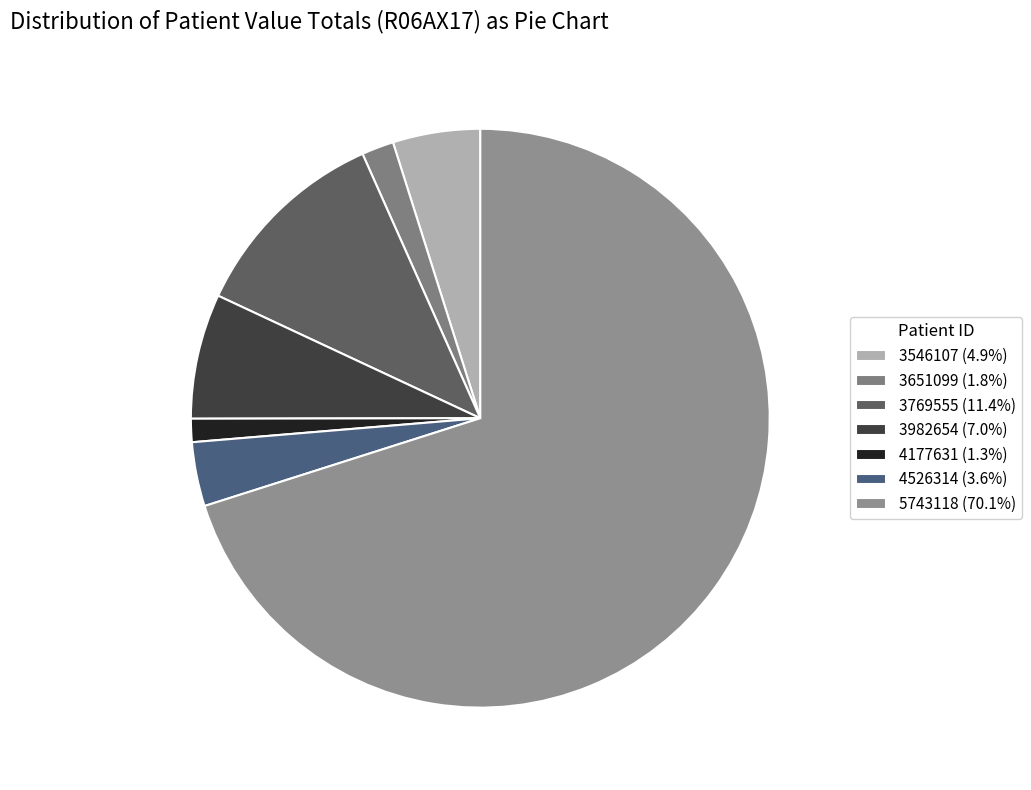

True or false: 4526314 accounts for 17% of the total.

False